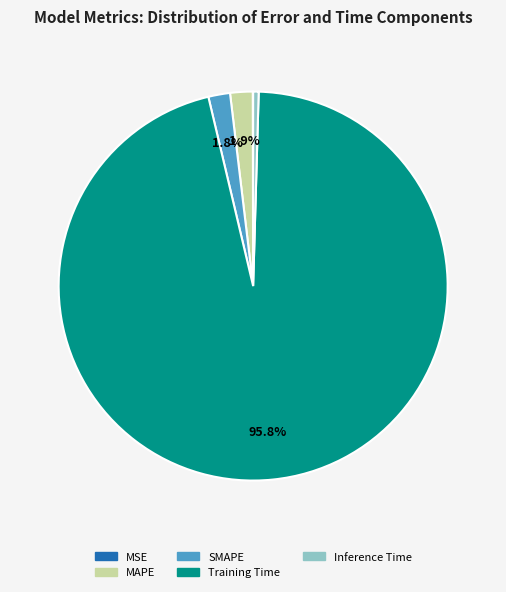

Does SMAPE account for over 50% of the chart?

No